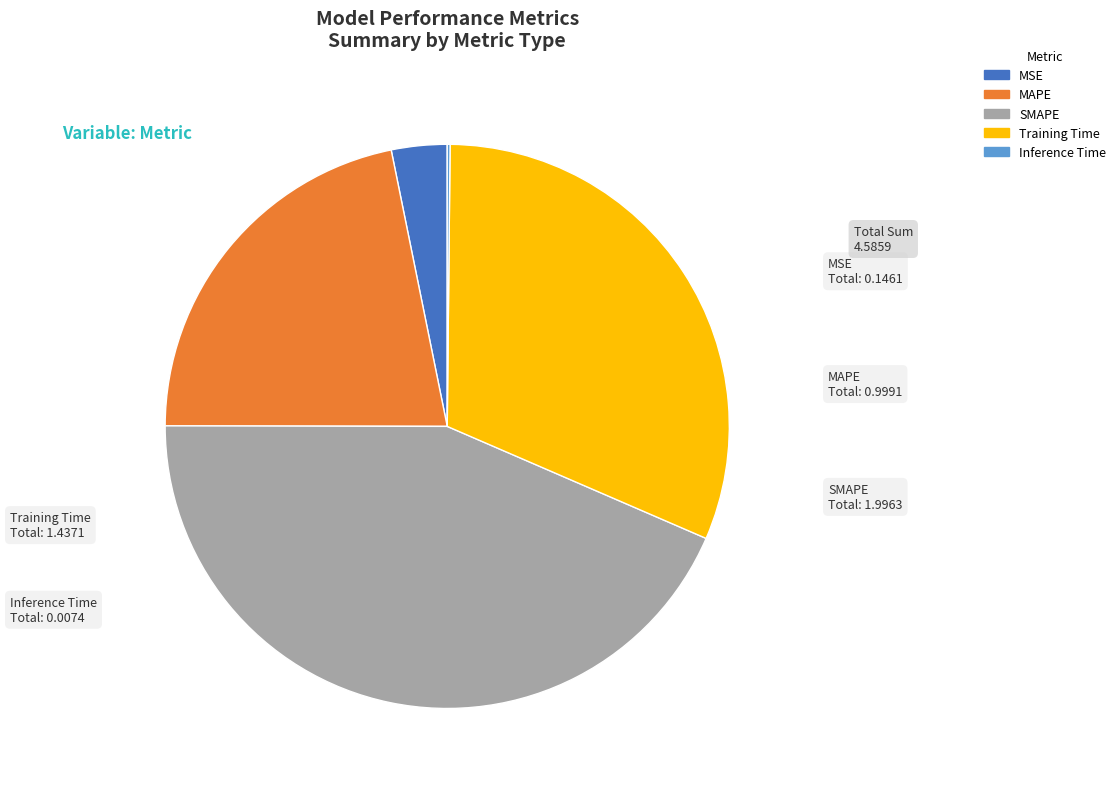

True or false: Training Time accounts for 46% of the total.

False